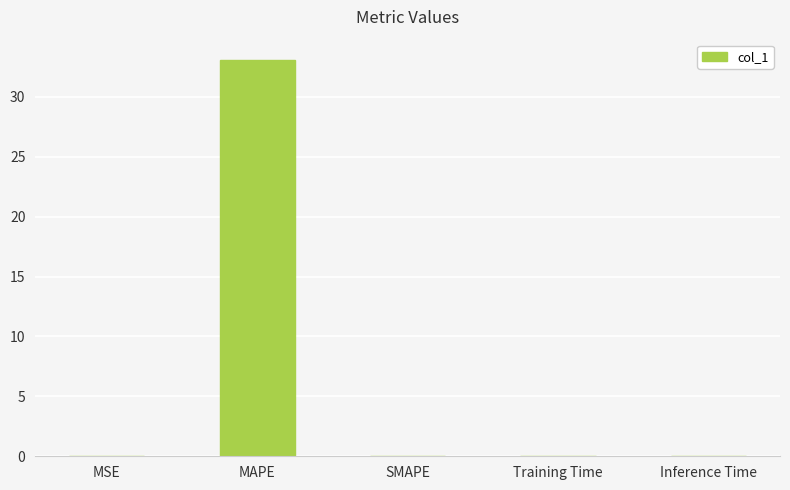

Are the bars horizontal?

No